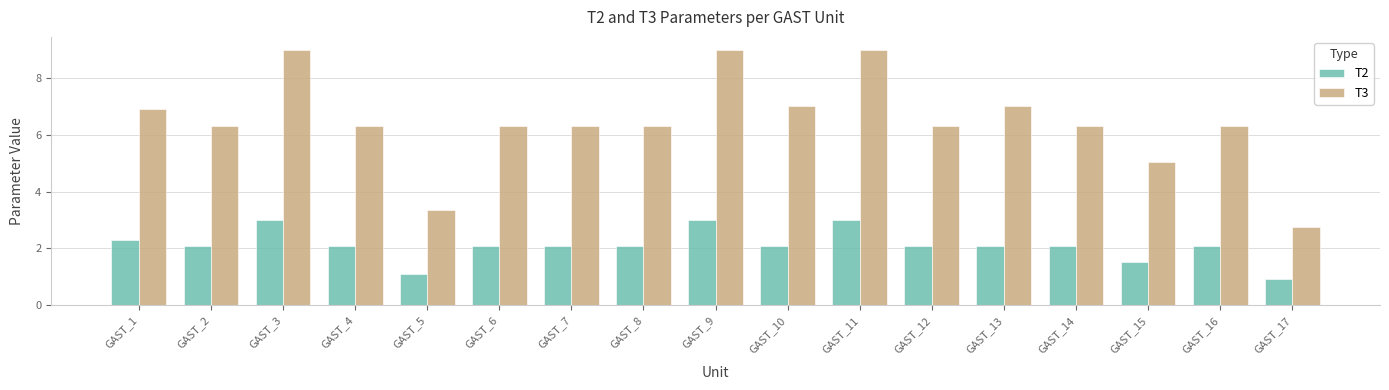

Which series changed the most between GAST_3 and GAST_4?

T3